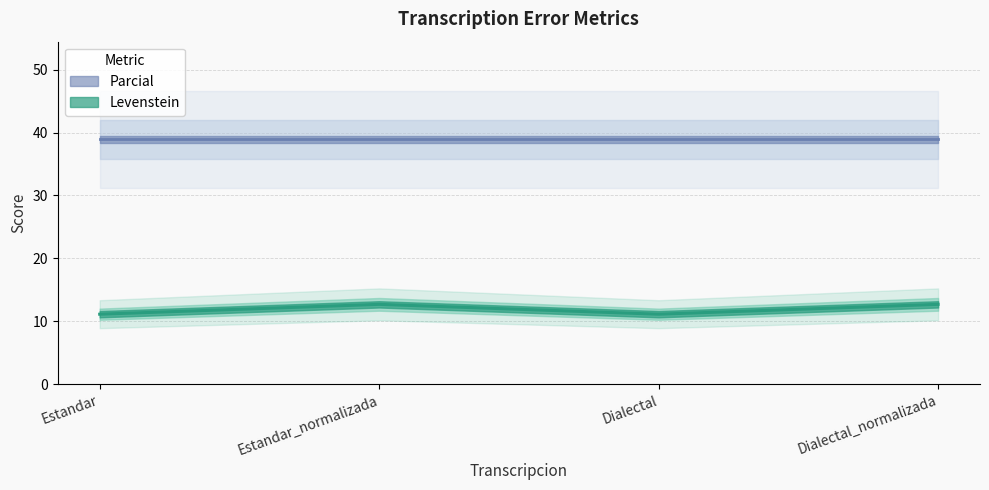

What is the average value?

11.9